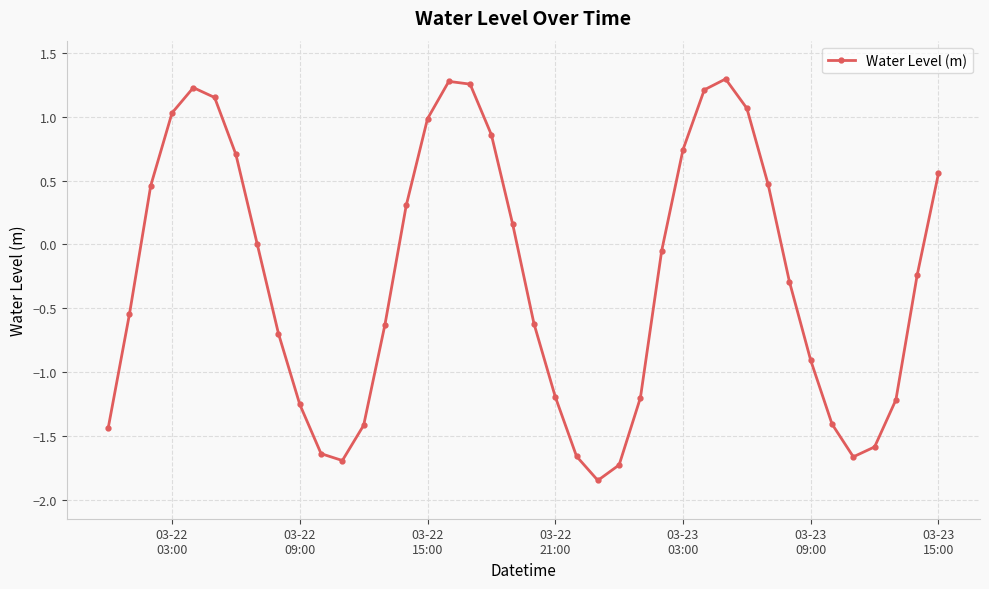

How many interior local peaks (higher than both neighbors) does the data have?

3